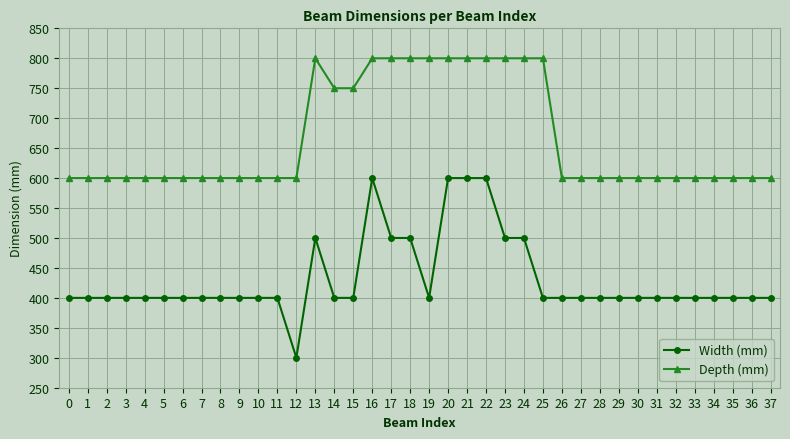

At 18, list the series in order from smallest to largest.

Width (mm), Depth (mm)